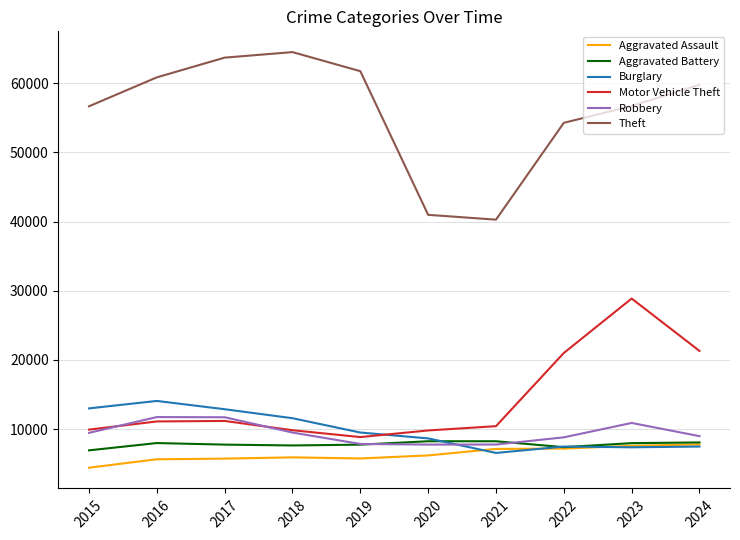

True or false: Motor Vehicle Theft has a value of 10433 at 2021.

True